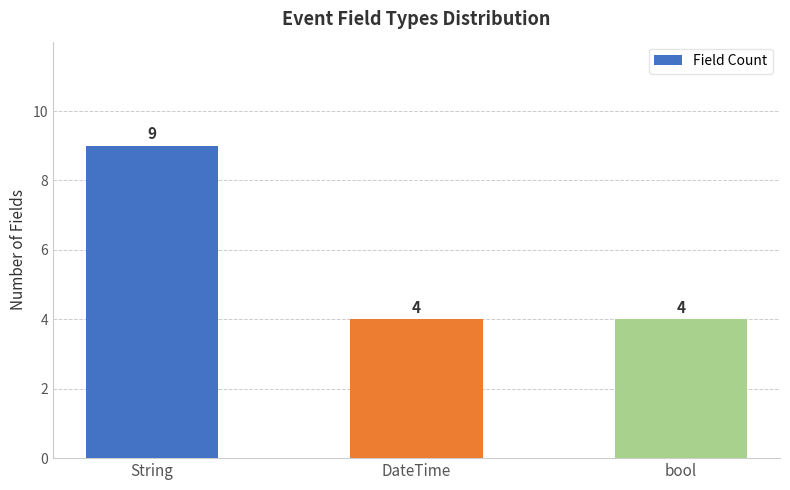

What is the minimum value shown in the chart?

4